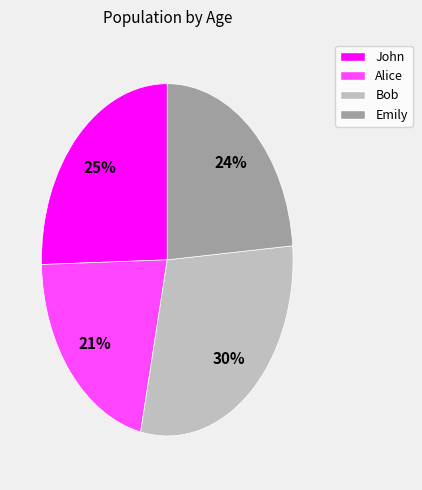

How many slices are in this pie chart?

4